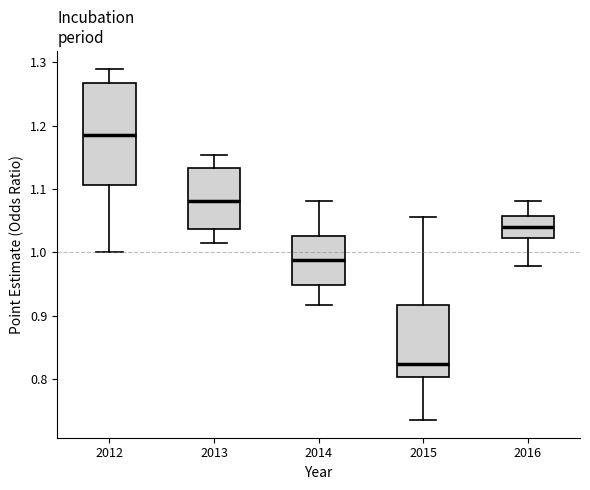

Comparing the boxes themselves (not the whiskers), which one is the tallest?

2012